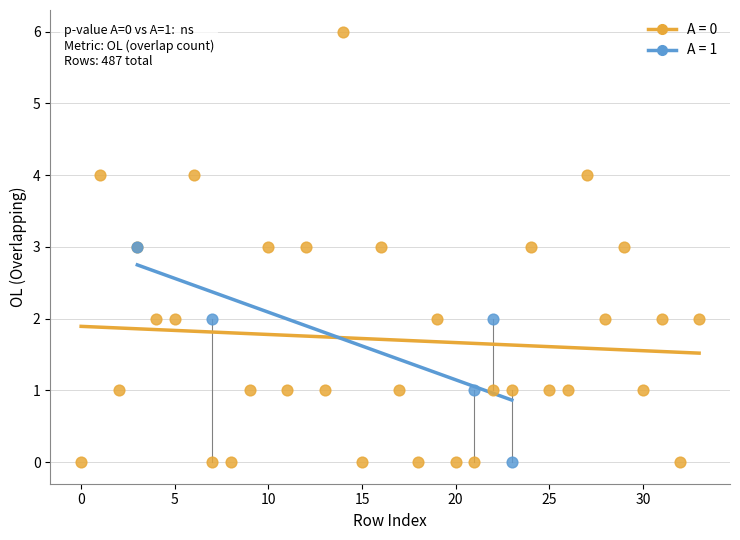

Which series contains the highest Y value?

A = 0